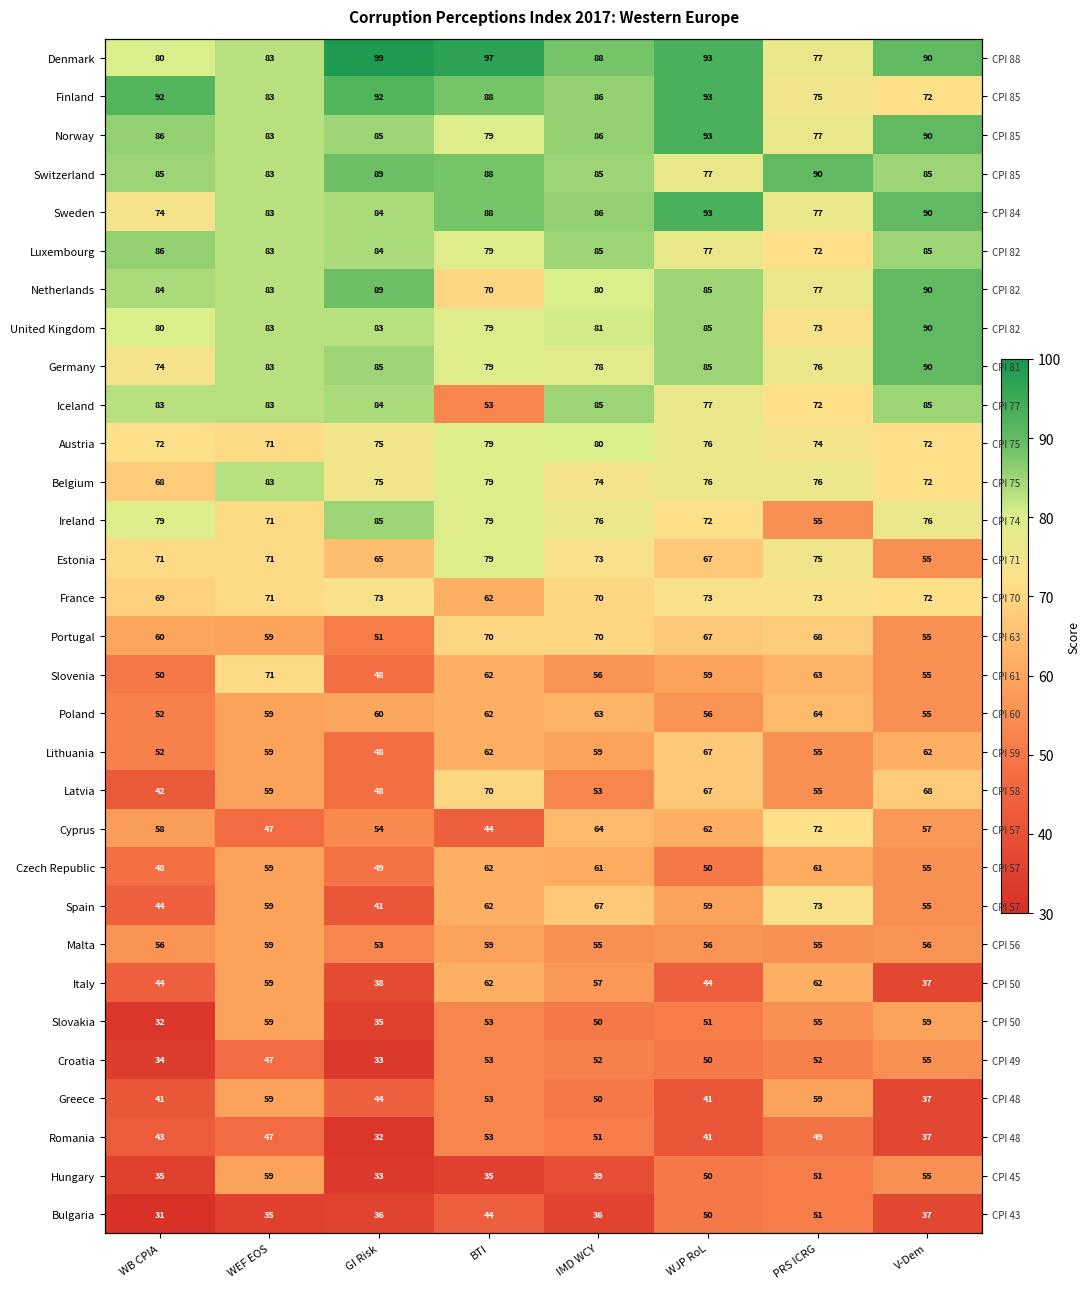

The Czech Republic series shows 59 at WEF EOS. True or false?

True